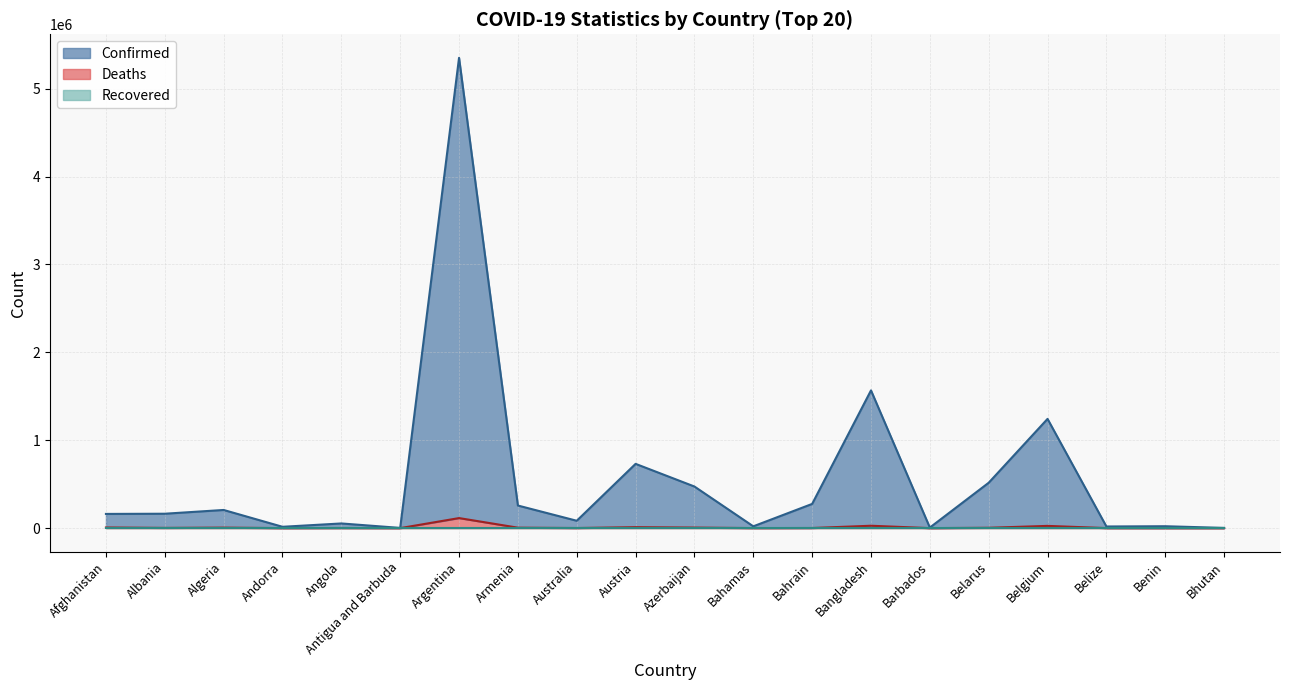

Is it true that Deaths equals 9862 at Azerbaijan?

False